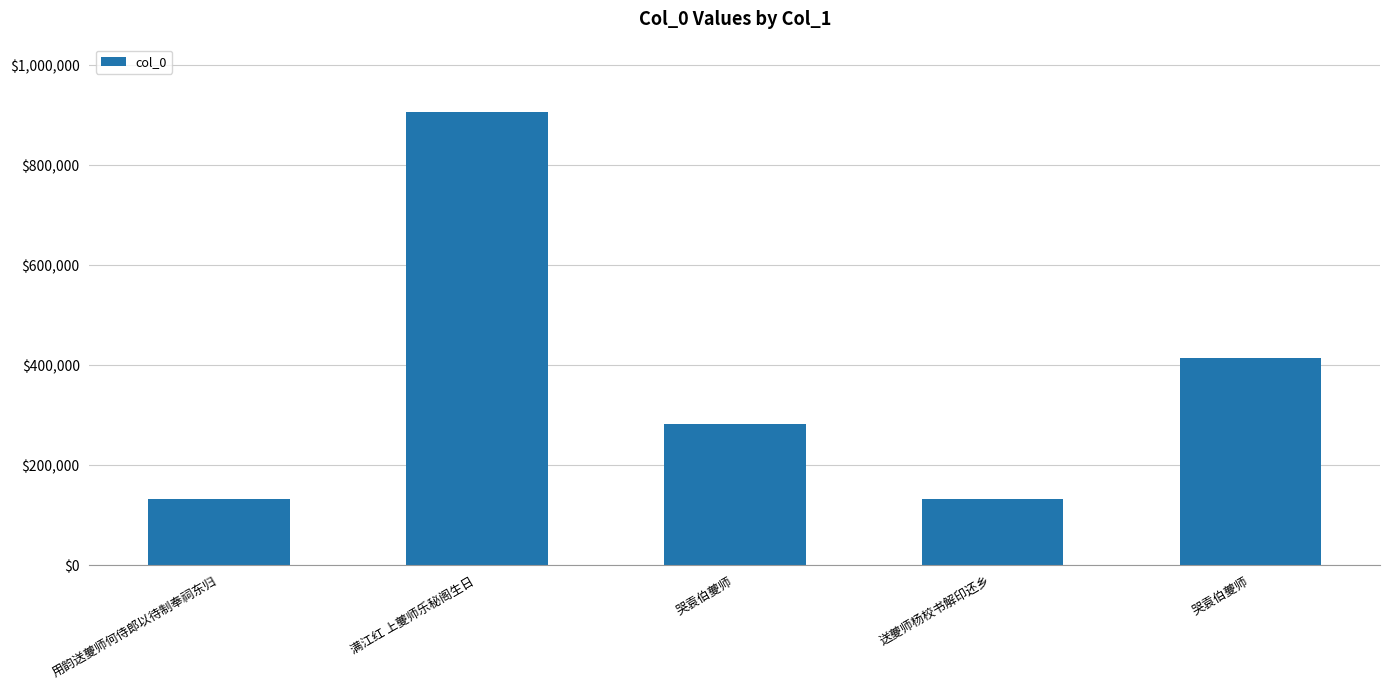

At which label does the data first exceed 283126?

满江红 上夔师乐秘阁生日